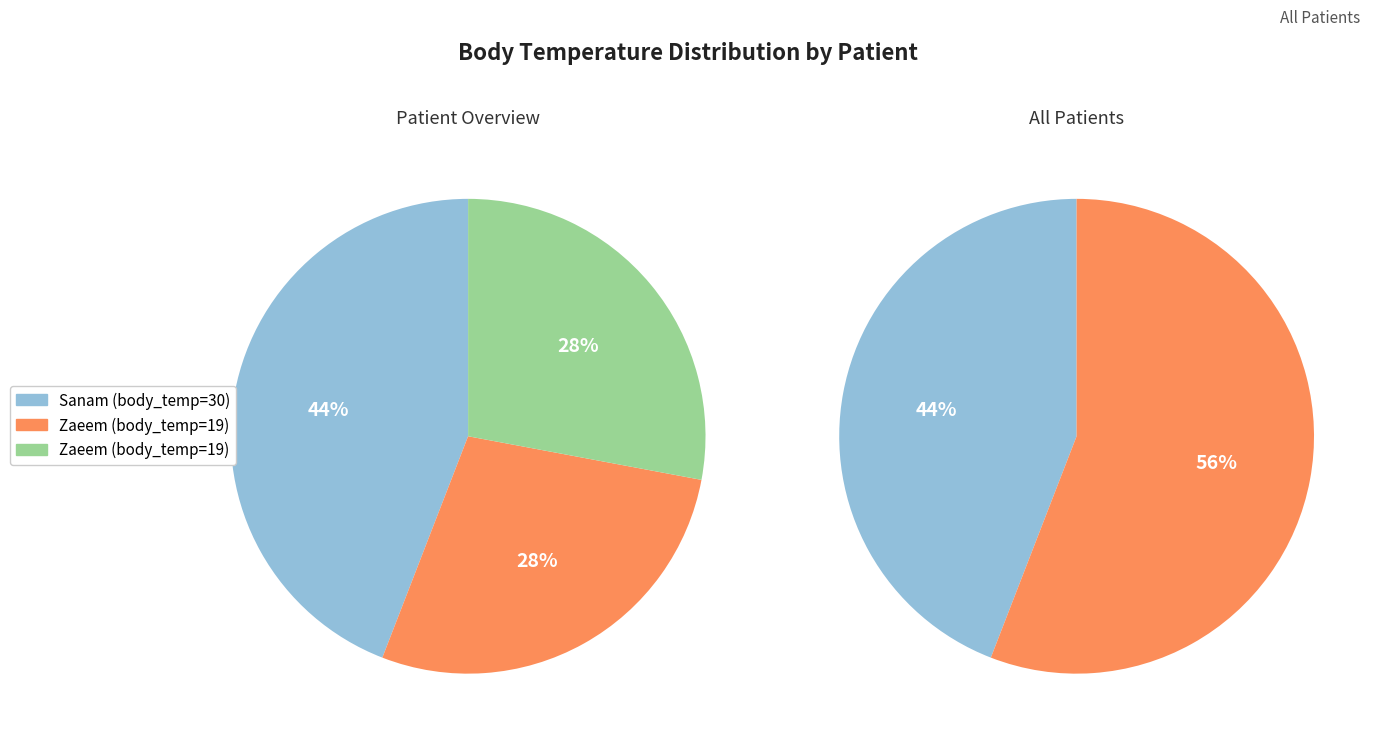

Does any single category account for the majority?

No